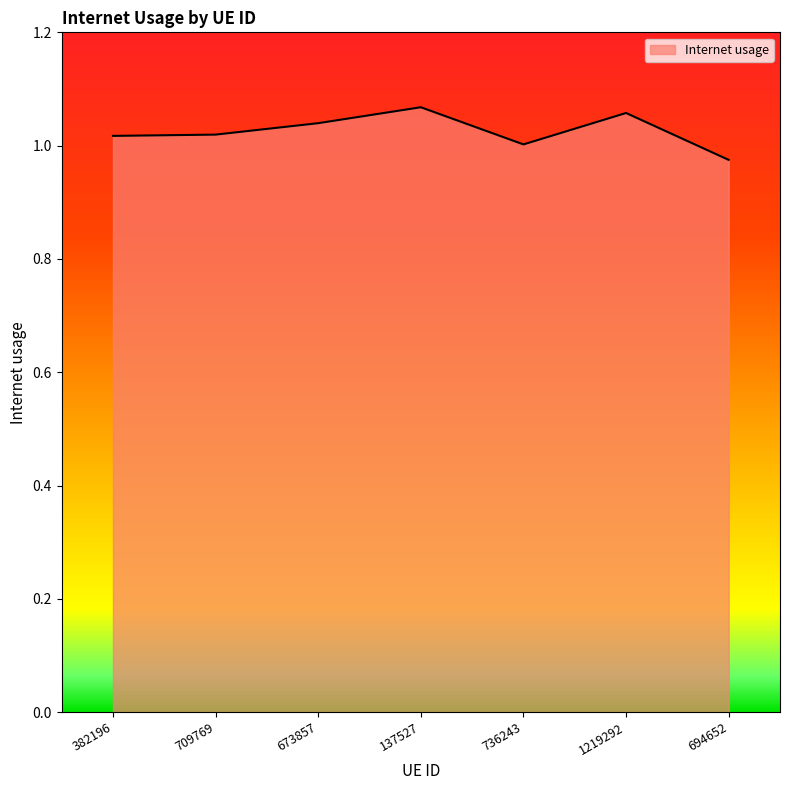

At which label is the value closest to 1?

736243